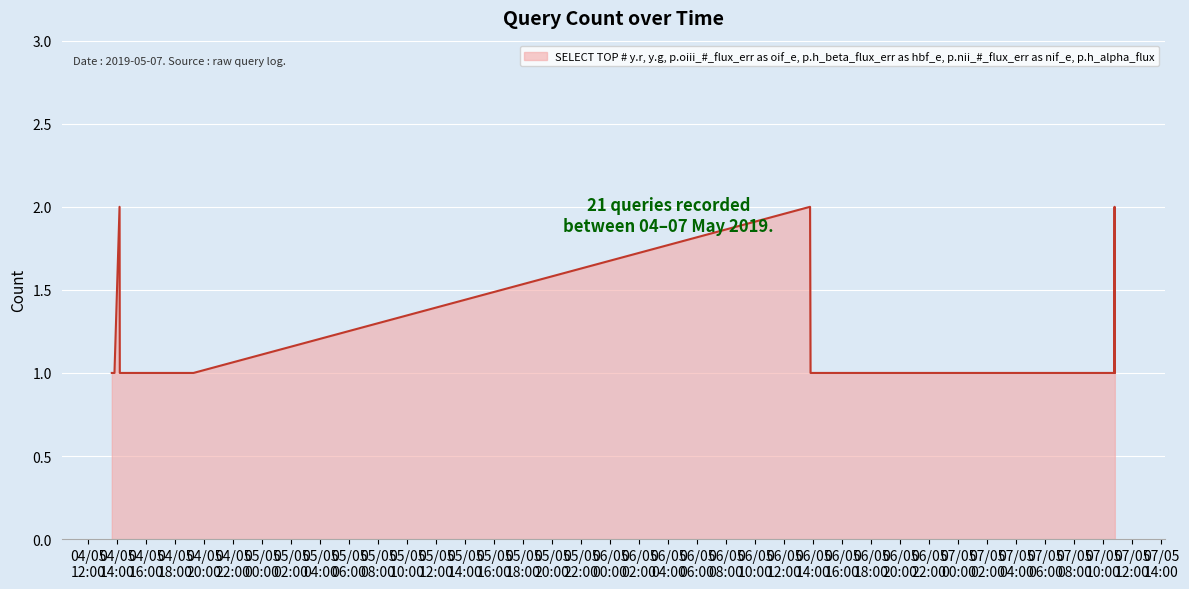

True or false: the data has more than 0 interior local peaks.

True